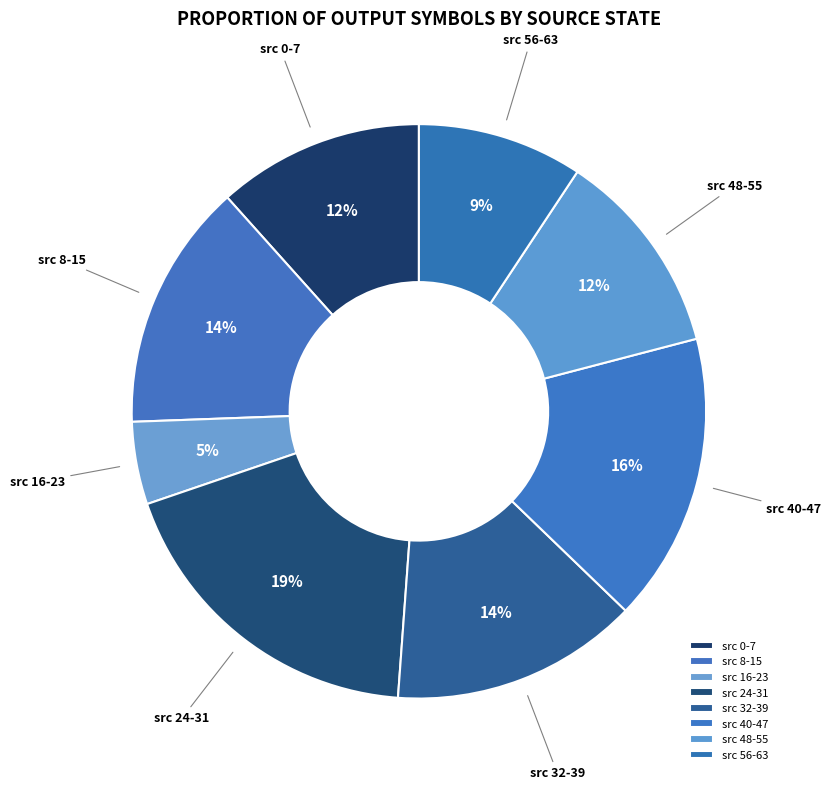

True or false: src 8-15 accounts for 14% of the total.

True